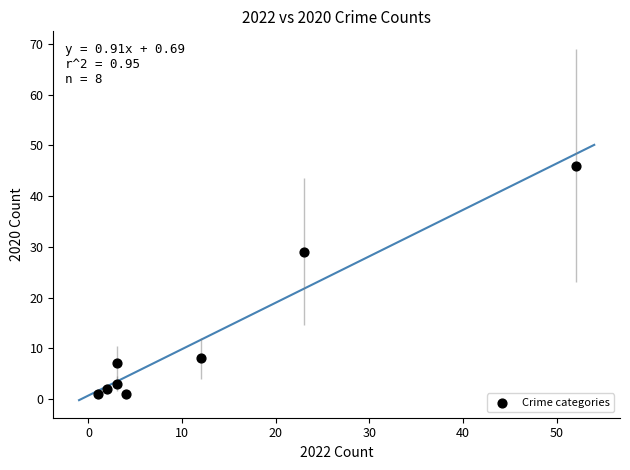

What is the average X value?

12